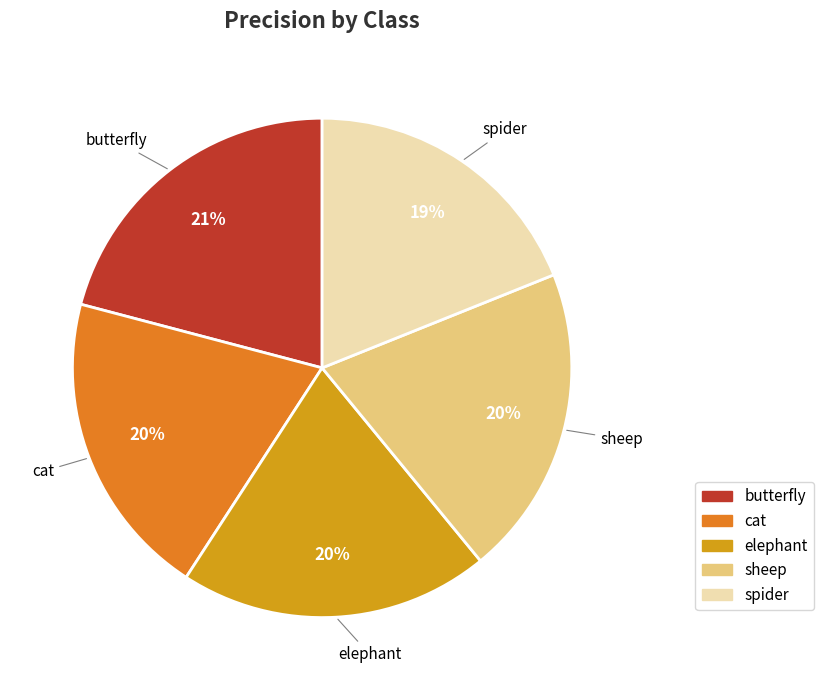

How many segments does this pie chart have?

5